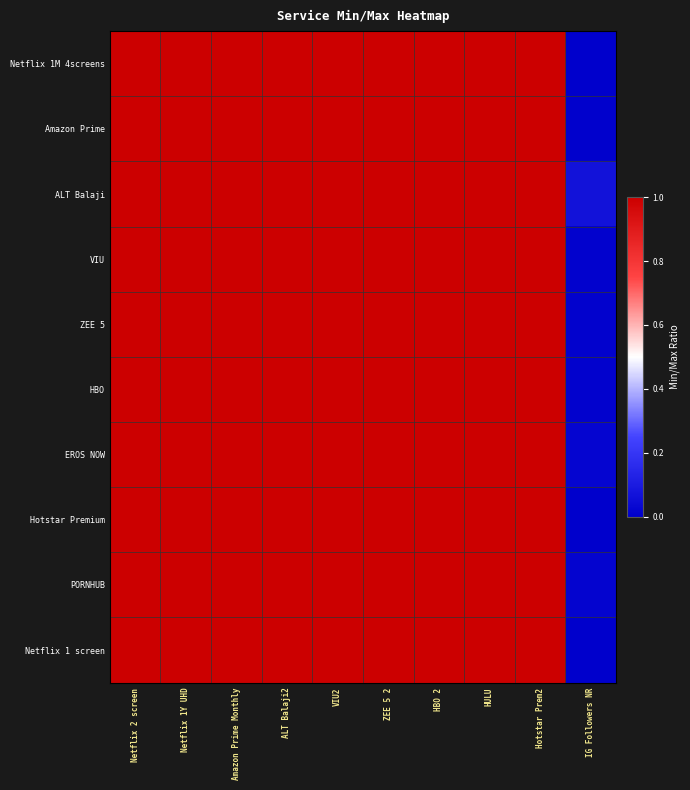

Reading left to right, list all the values displayed in this chart.

Netflix 1M 4screens: Netflix 2 screen=1.0	Netflix 1Y UHD=1.0	Amazon Prime Monthly=1.0	ALT Balaji2=1.0	VIU2=1.0	ZEE 5 2=1.0	HBO 2=1.0	HULU=1.0	Hotstar Prem2=1.0	IG Followers NR=0.0
Amazon Prime: Netflix 2 screen=1.0	Netflix 1Y UHD=1.0	Amazon Prime Monthly=1.0	ALT Balaji2=1.0	VIU2=1.0	ZEE 5 2=1.0	HBO 2=1.0	HULU=1.0	Hotstar Prem2=1.0	IG Followers NR=0.0
ALT Balaji: Netflix 2 screen=1.0	Netflix 1Y UHD=1.0	Amazon Prime Monthly=1.0	ALT Balaji2=1.0	VIU2=1.0	ZEE 5 2=1.0	HBO 2=1.0	HULU=1.0	Hotstar Prem2=1.0	IG Followers NR=0.1
VIU: Netflix 2 screen=1.0	Netflix 1Y UHD=1.0	Amazon Prime Monthly=1.0	ALT Balaji2=1.0	VIU2=1.0	ZEE 5 2=1.0	HBO 2=1.0	HULU=1.0	Hotstar Prem2=1.0	IG Followers NR=0.0
ZEE 5: Netflix 2 screen=1.0	Netflix 1Y UHD=1.0	Amazon Prime Monthly=1.0	ALT Balaji2=1.0	VIU2=1.0	ZEE 5 2=1.0	HBO 2=1.0	HULU=1.0	Hotstar Prem2=1.0	IG Followers NR=0.0
HBO: Netflix 2 screen=1.0	Netflix 1Y UHD=1.0	Amazon Prime Monthly=1.0	ALT Balaji2=1.0	VIU2=1.0	ZEE 5 2=1.0	HBO 2=1.0	HULU=1.0	Hotstar Prem2=1.0	IG Followers NR=0.0
EROS NOW: Netflix 2 screen=1.0	Netflix 1Y UHD=1.0	Amazon Prime Monthly=1.0	ALT Balaji2=1.0	VIU2=1.0	ZEE 5 2=1.0	HBO 2=1.0	HULU=1.0	Hotstar Prem2=1.0	IG Followers NR=0.0
Hotstar Premium: Netflix 2 screen=1.0	Netflix 1Y UHD=1.0	Amazon Prime Monthly=1.0	ALT Balaji2=1.0	VIU2=1.0	ZEE 5 2=1.0	HBO 2=1.0	HULU=1.0	Hotstar Prem2=1.0	IG Followers NR=0.0
PORNHUB: Netflix 2 screen=1.0	Netflix 1Y UHD=1.0	Amazon Prime Monthly=1.0	ALT Balaji2=1.0	VIU2=1.0	ZEE 5 2=1.0	HBO 2=1.0	HULU=1.0	Hotstar Prem2=1.0	IG Followers NR=0.0
Netflix 1 screen: Netflix 2 screen=1.0	Netflix 1Y UHD=1.0	Amazon Prime Monthly=1.0	ALT Balaji2=1.0	VIU2=1.0	ZEE 5 2=1.0	HBO 2=1.0	HULU=1.0	Hotstar Prem2=1.0	IG Followers NR=0.0